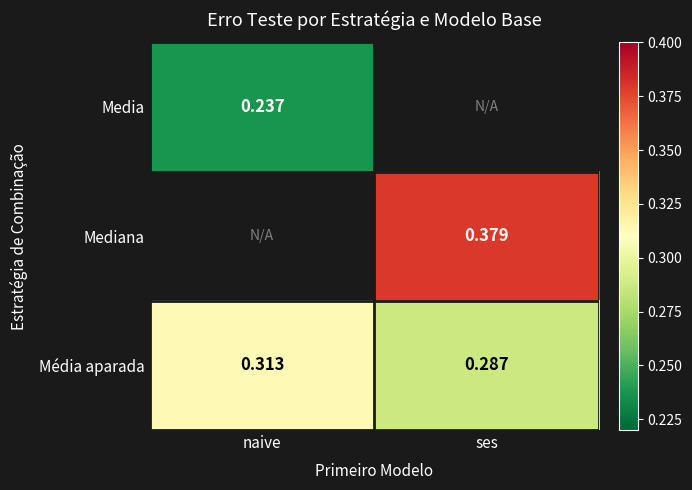

At which label is Média aparada closest to 0?

ses